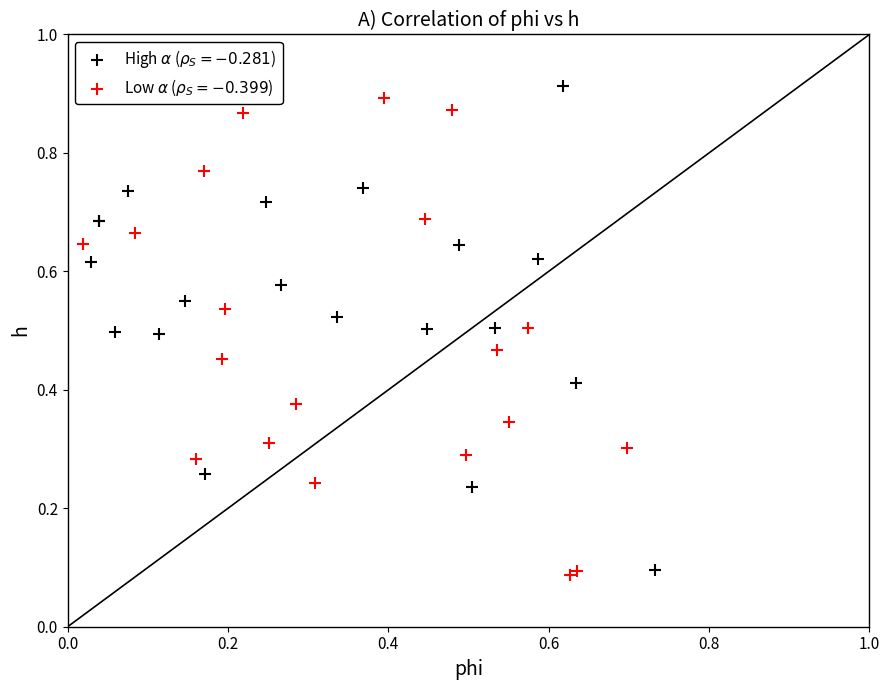

Which series contains the highest Y value?

High $\alpha$ ($\rho_S=-0.281$)